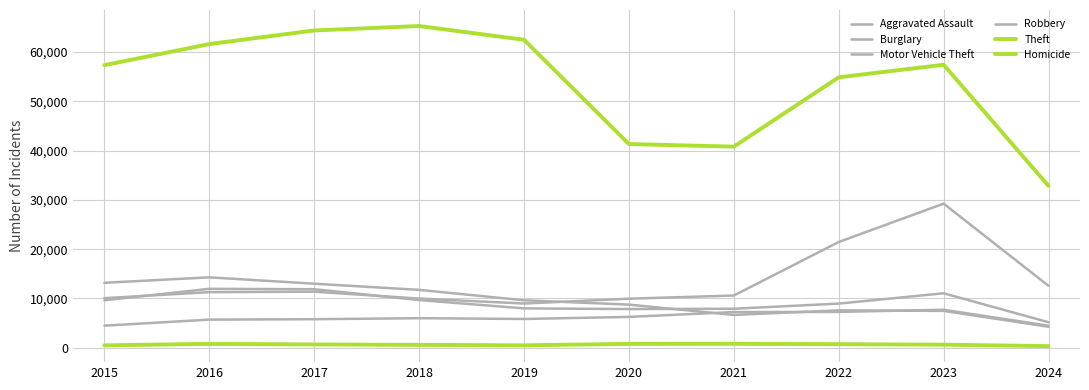

What is the difference between the Theft values at 2018 and 2015?

7938